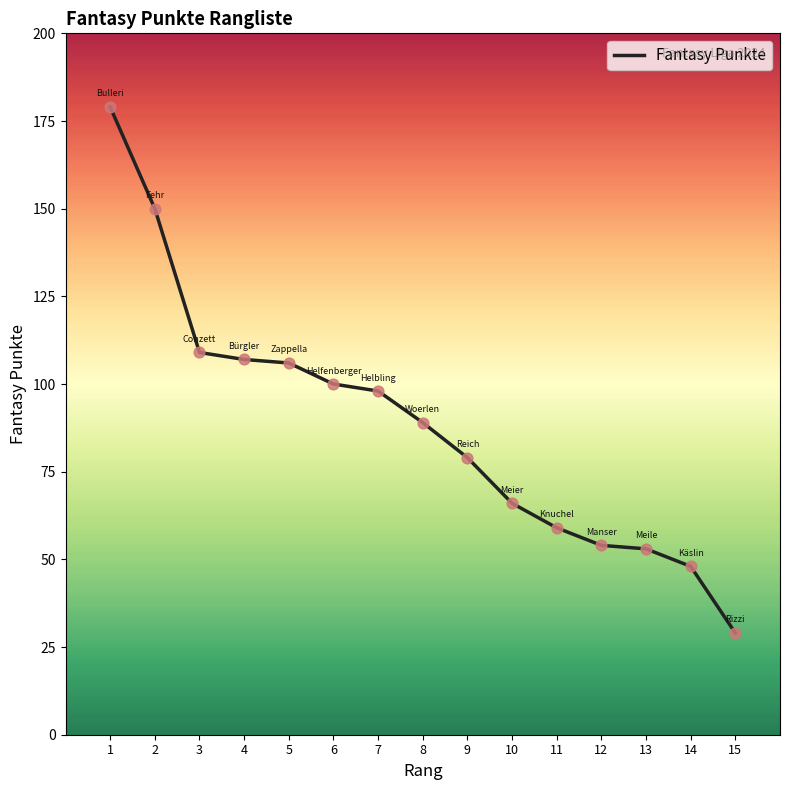

Approximately how many times larger is the value at 11 compared to 14?

1.2